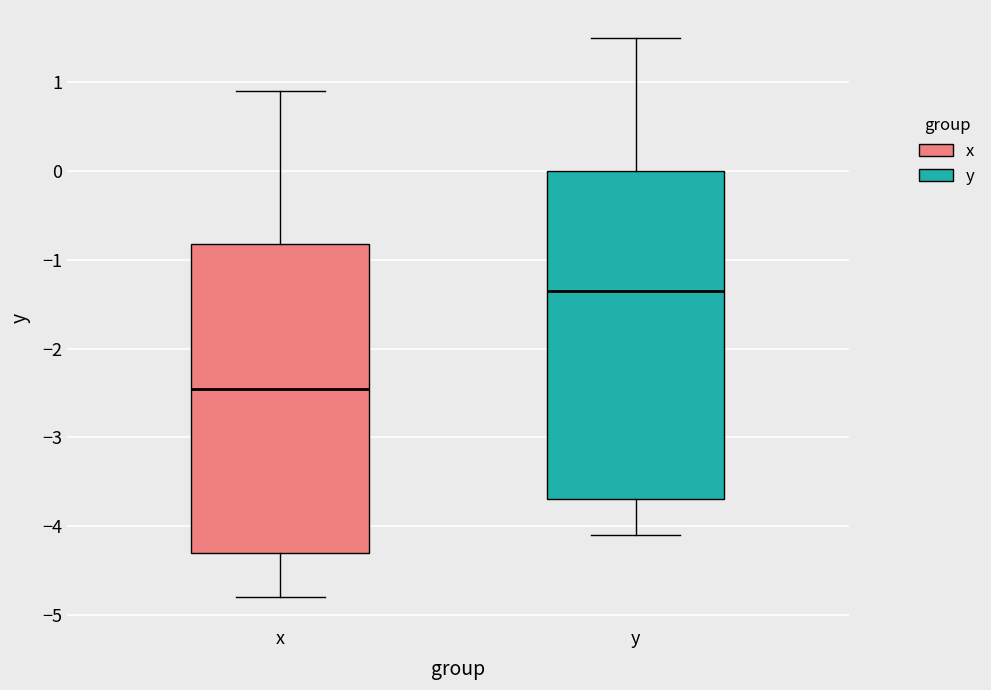

Reading left to right, transcribe this box plot: for each box, give where its median line is, the range the box spans, and where its two whiskers end, as read against the y-axis. The values are not printed on the chart, so give them approximately, as read against the axis.

x: median -2.4, box -4.3 to -0.8, whiskers -4.8 to 0.9
y: median -1.3, box -3.7 to 0.0, whiskers -4.1 to 1.5